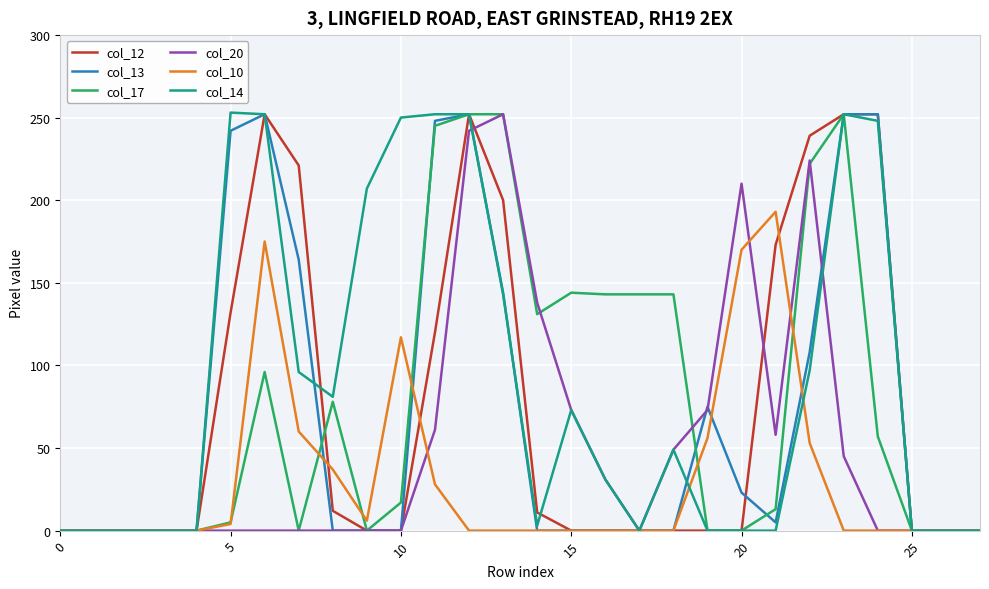

In col_10, how many points are higher than both neighbors (excluding endpoints)?

3